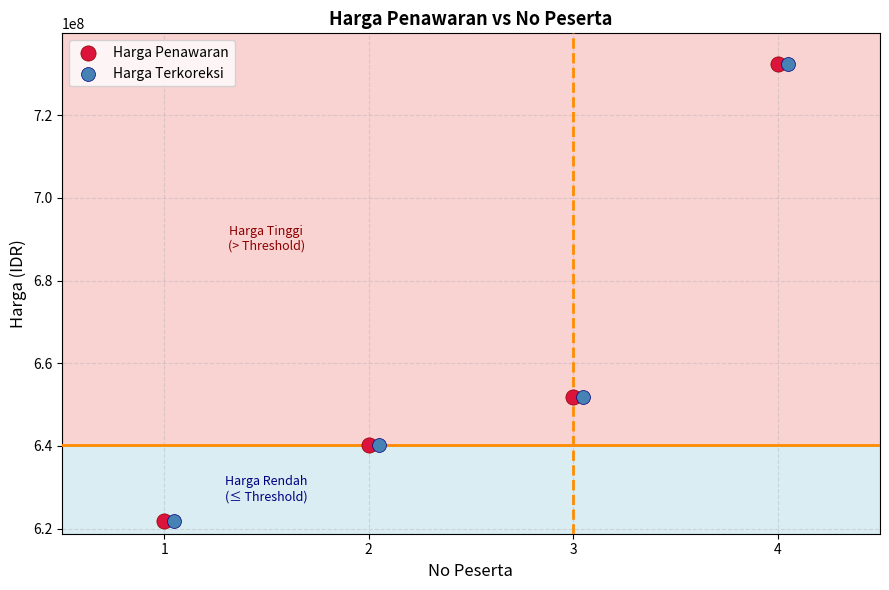

What are all the series names shown in the legend?

Harga Penawaran, Harga Terkoreksi